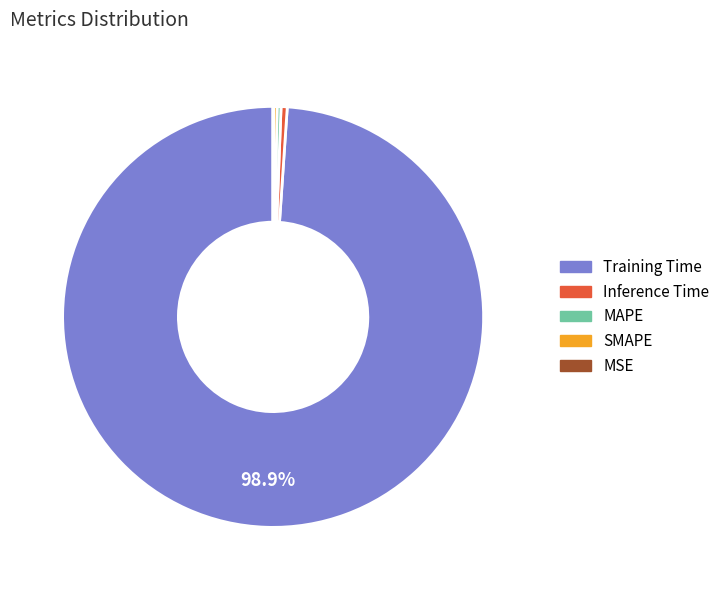

To the nearest percent, what is the average slice percentage?

20%